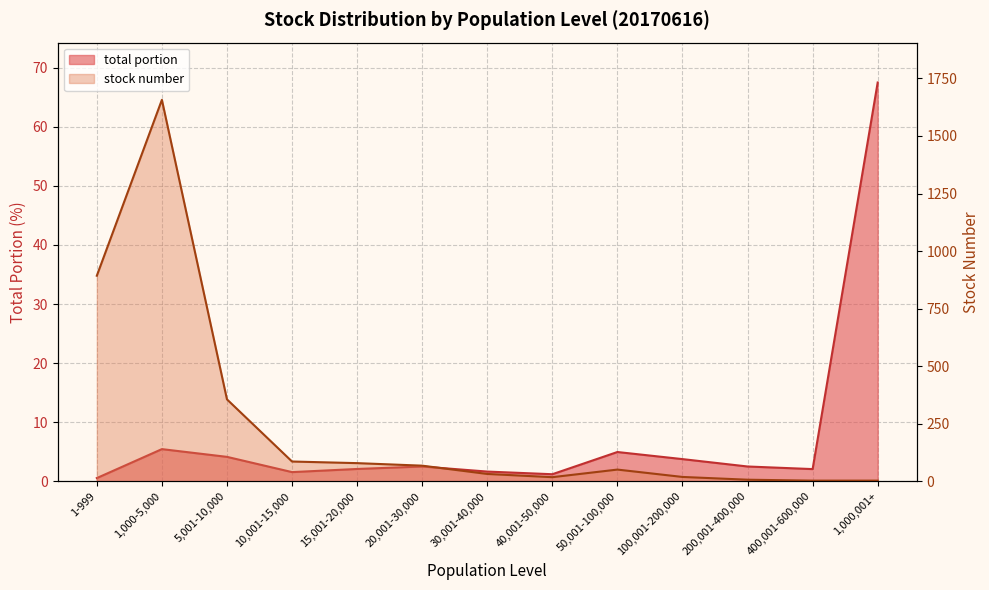

What is the difference between the second highest and minimum values in the stock number series?

890.0